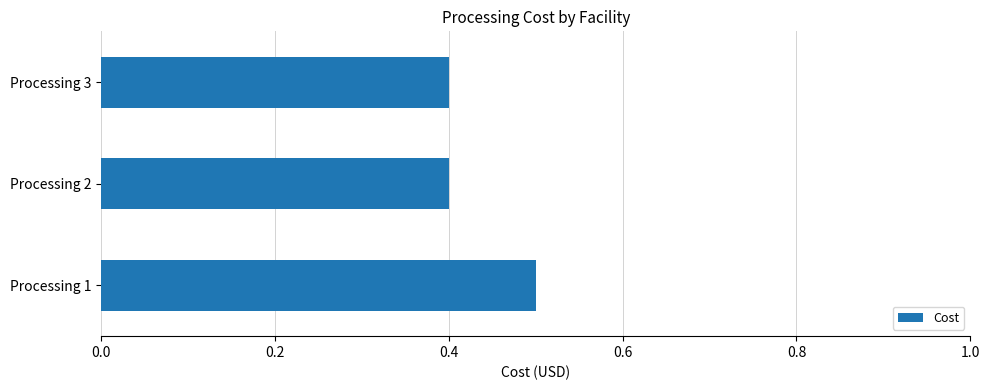

True or false: the data shows 0.4 at Processing 3.

True